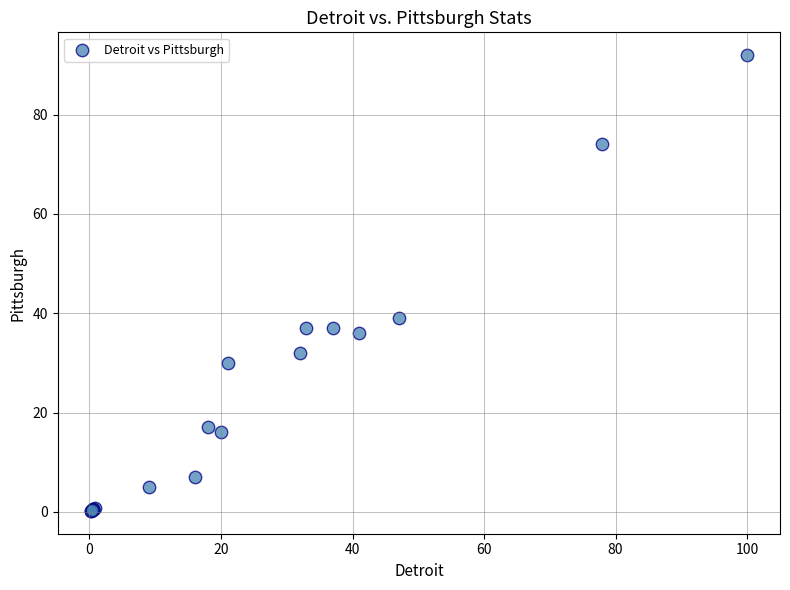

What Y value in the scatter plot is closest to 46?

39.0